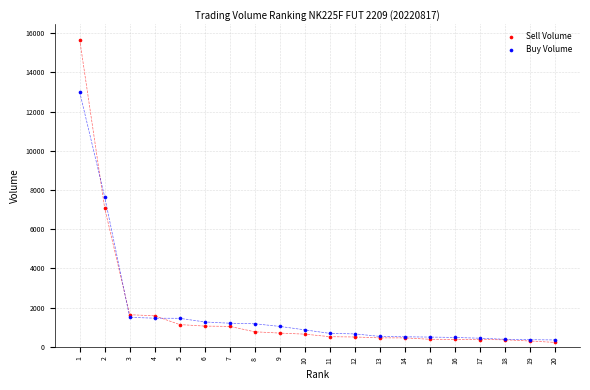

Across all series, what Y value is closest to 7949?

7647